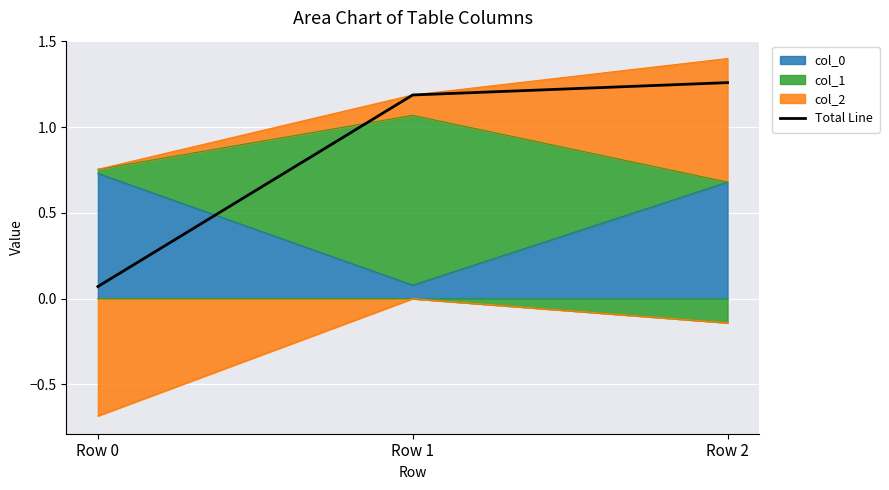

The value at Row 0 is 0.0. True or false?

False